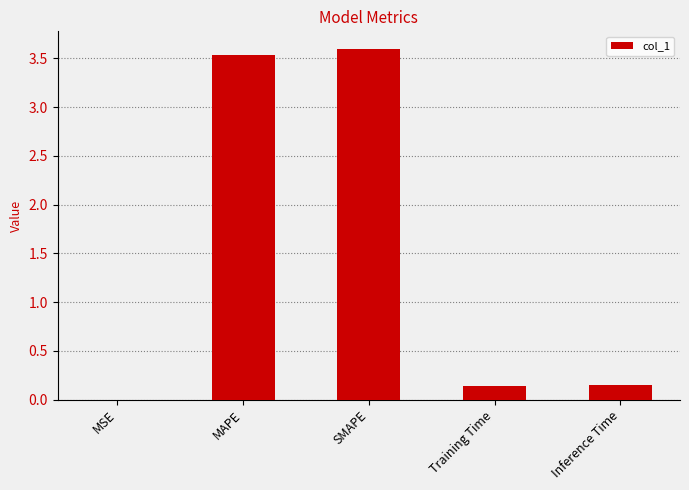

What is the sum of the values at SMAPE and Training Time?

3.7